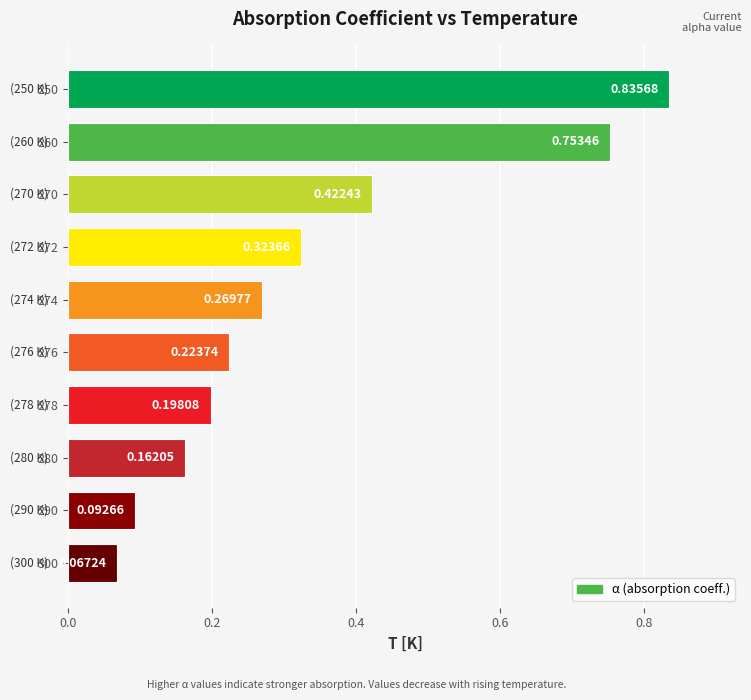

What is the change in value from 278 to 274?

+0.1